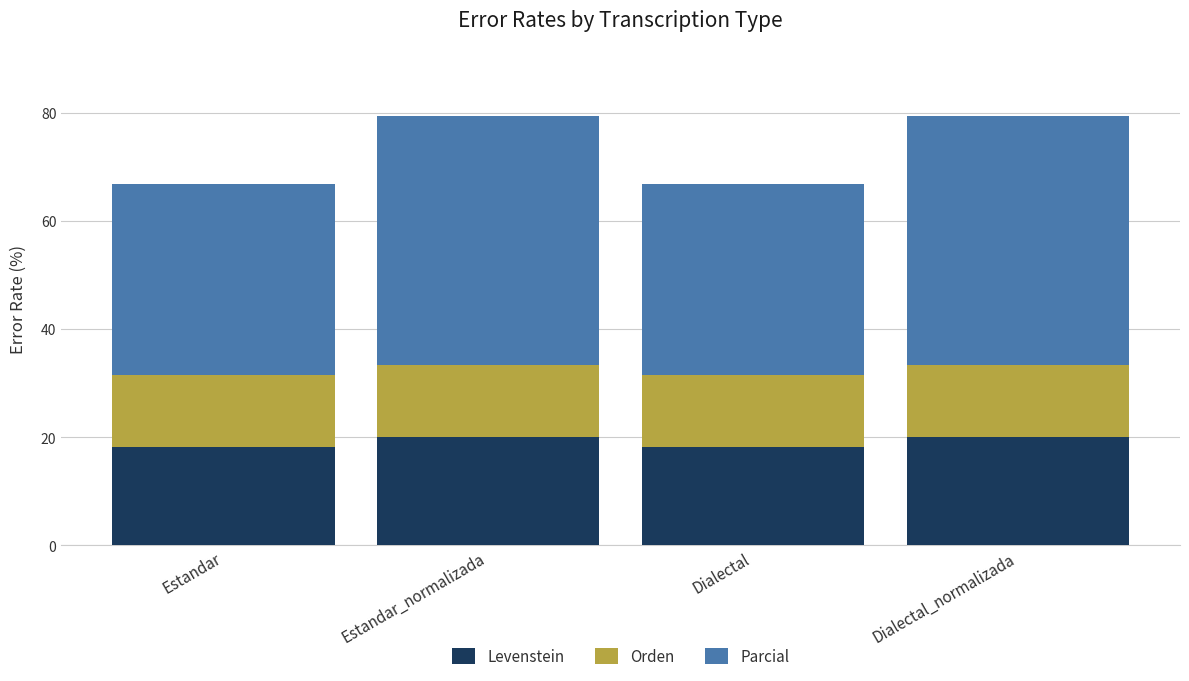

The Levenstein series shows 20.0 at Dialectal_normalizada. True or false?

True